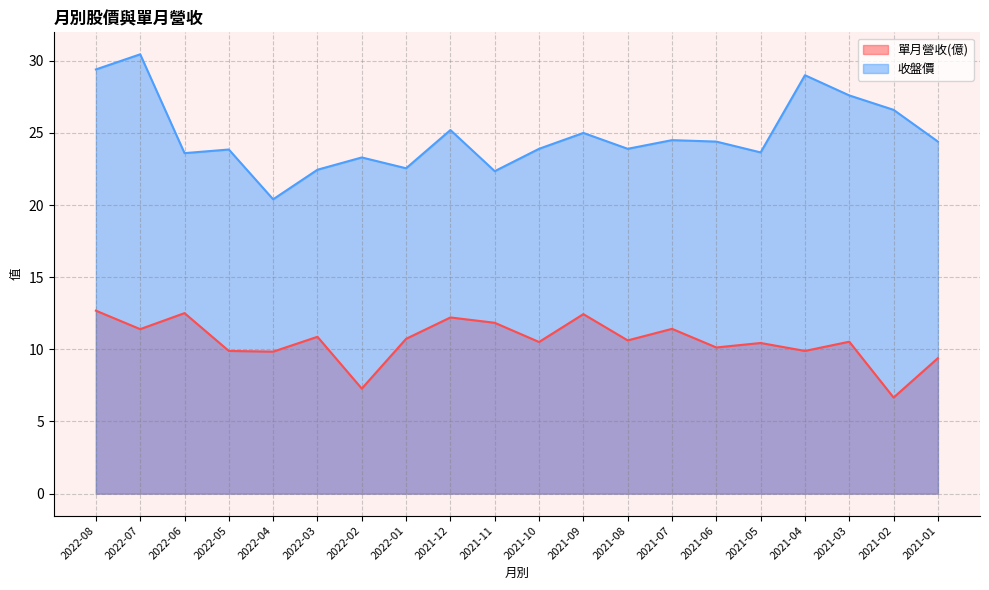

What position from the right is 2022-02?

14